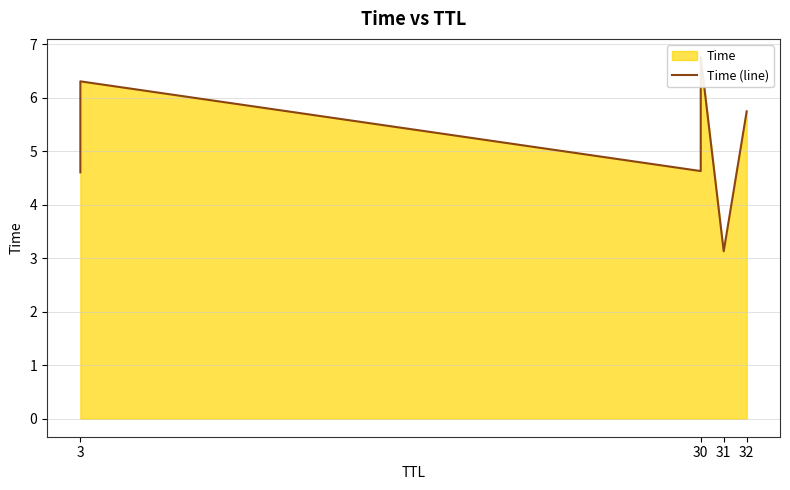

Which has a higher value, 3 or 32?

3